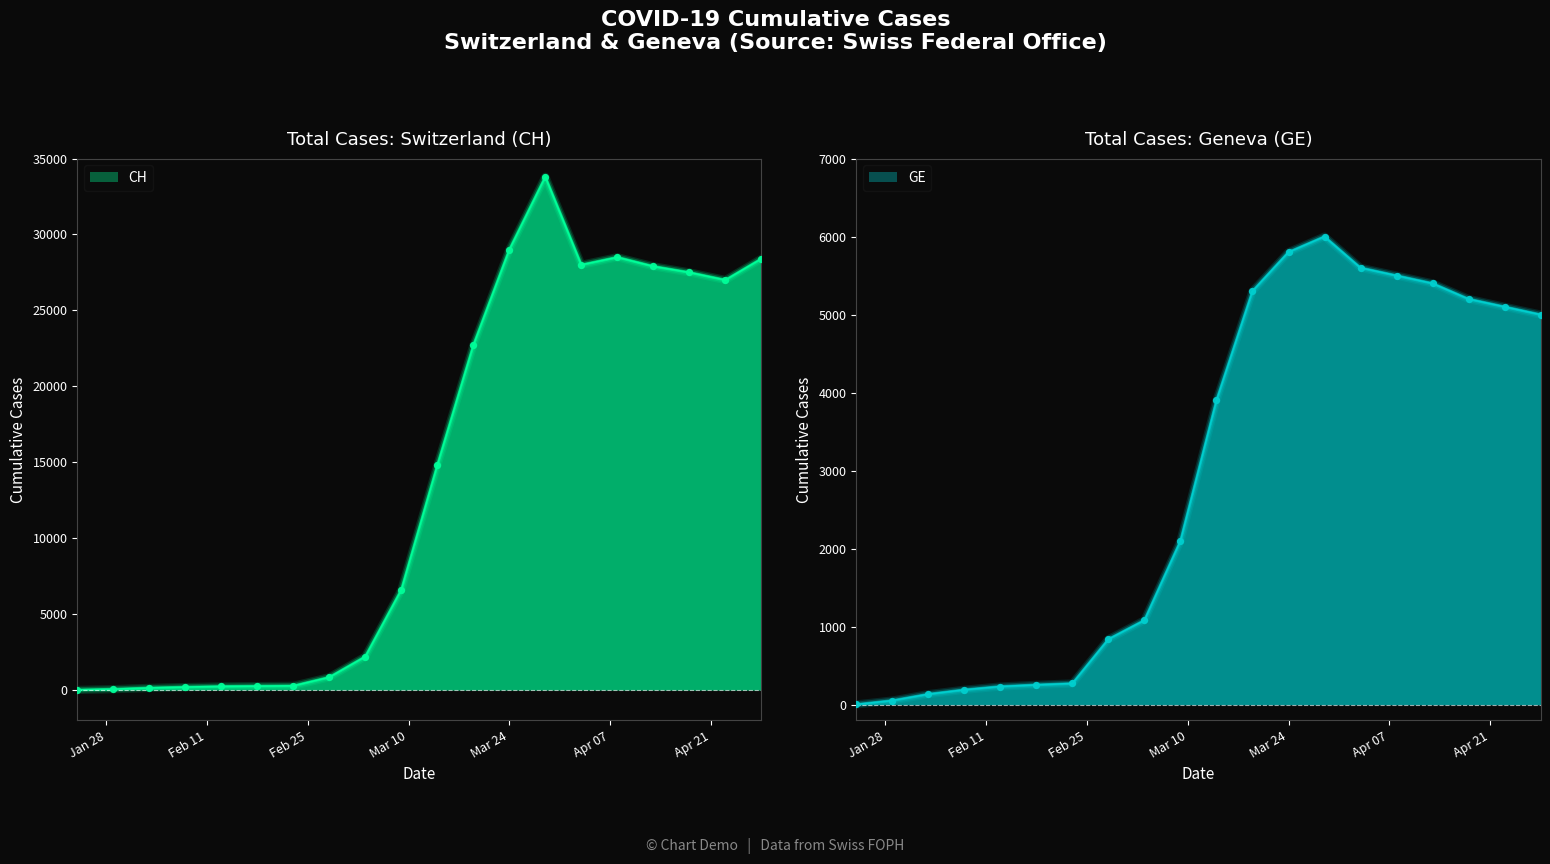

Which series reaches the maximum Y coordinate?

CH